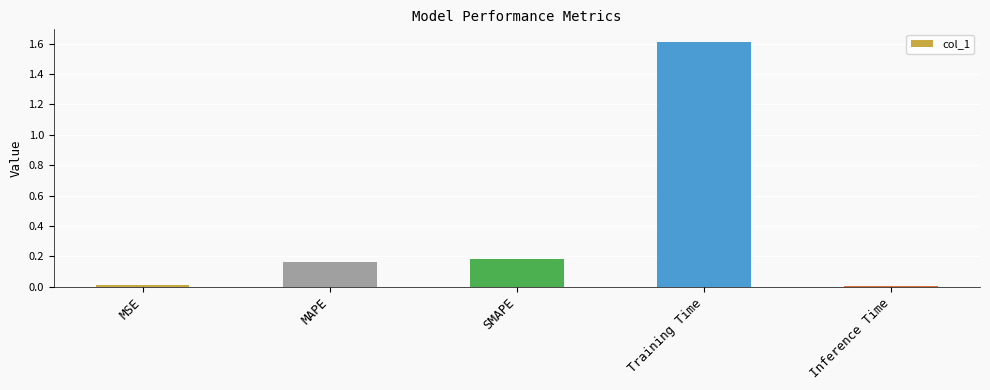

What is the sum of all values?

2.0